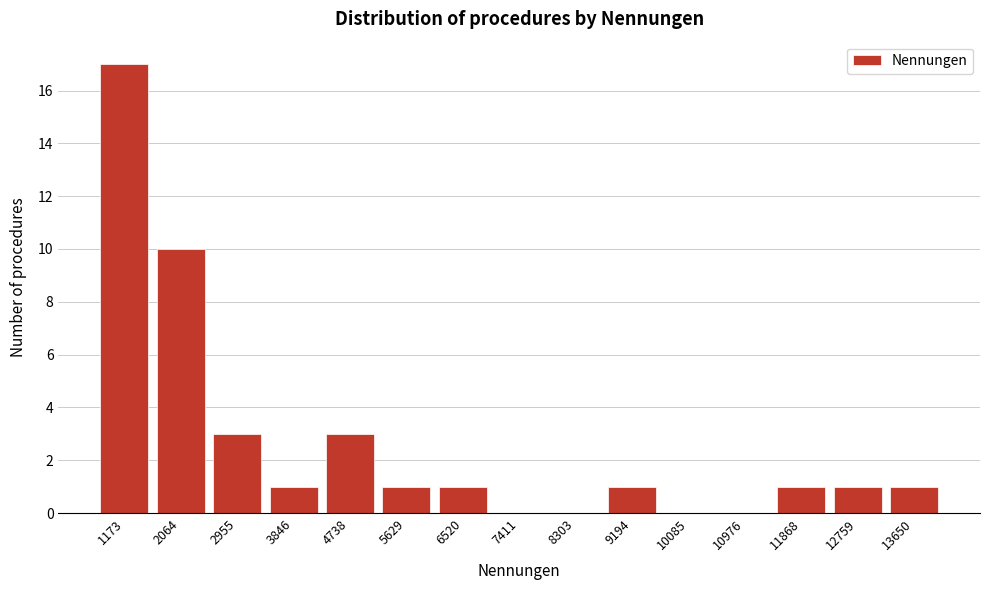

Reading left to right, extract all data points from this chart.

1173=17	2064=10	2955=3	3846=1	4738=3	5629=1	6520=1	7411=0	8303=0	9194=1	10085=0	10976=0	11868=1	12759=1	13650=1